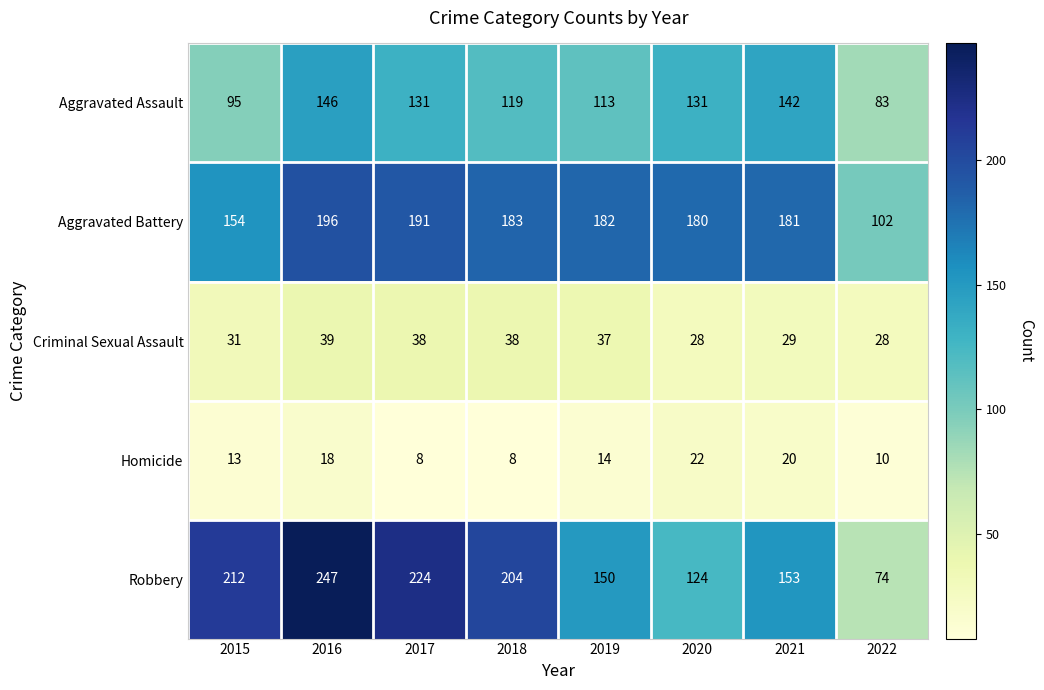

Between 2017 and 2021, which series saw the biggest shift?

Robbery